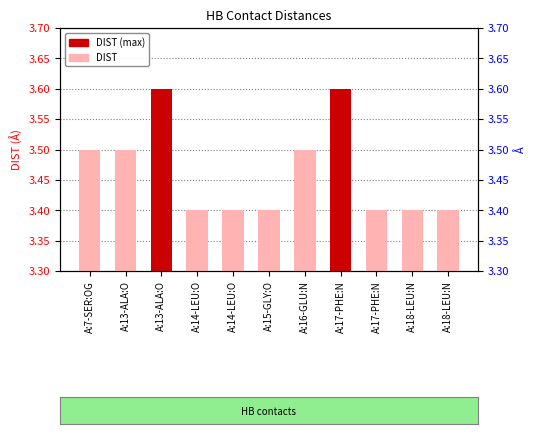

Which has a higher value, A:17-PHE:N or A:17-PHE:N?

A:17-PHE:N